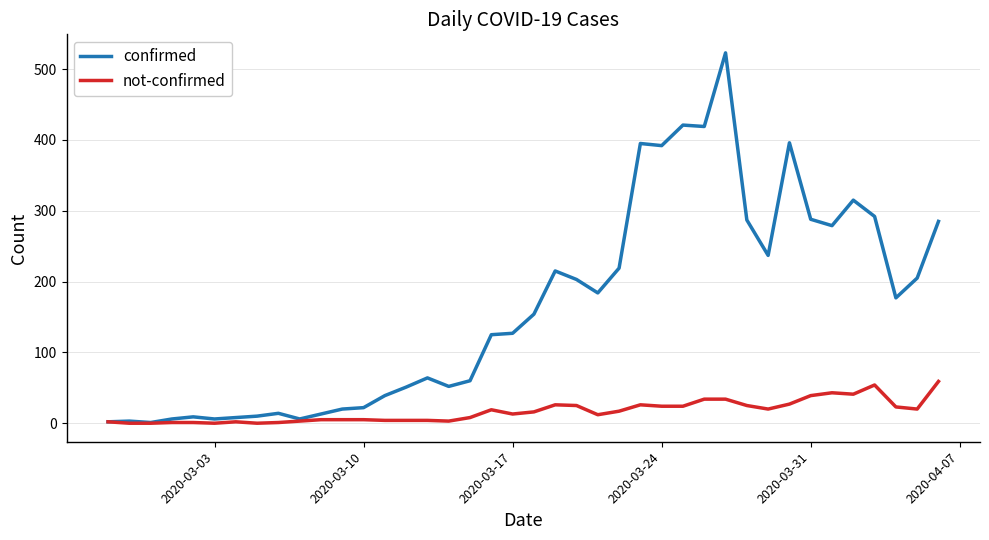

Which series has the widest spread of values?

confirmed